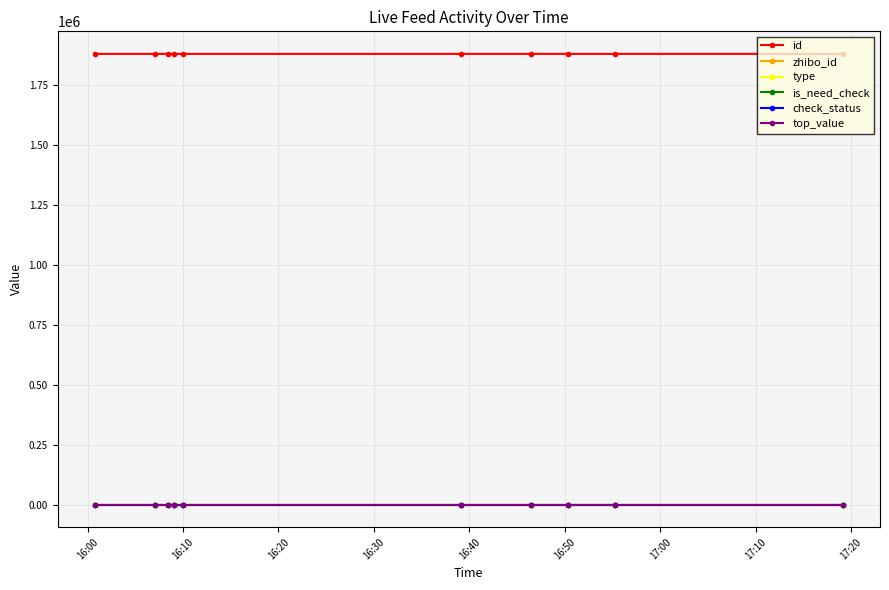

True or false: check_status and top_value cross at least once.

False